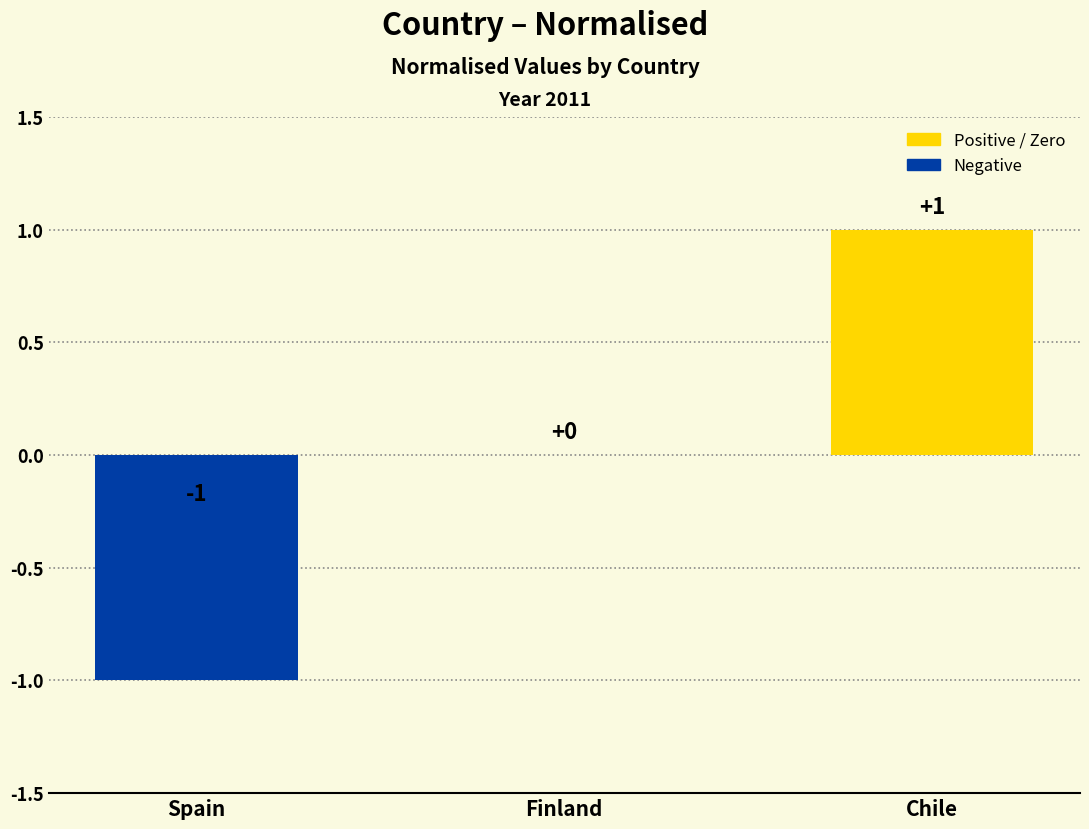

Is it true that the value at Chile is 1?

True